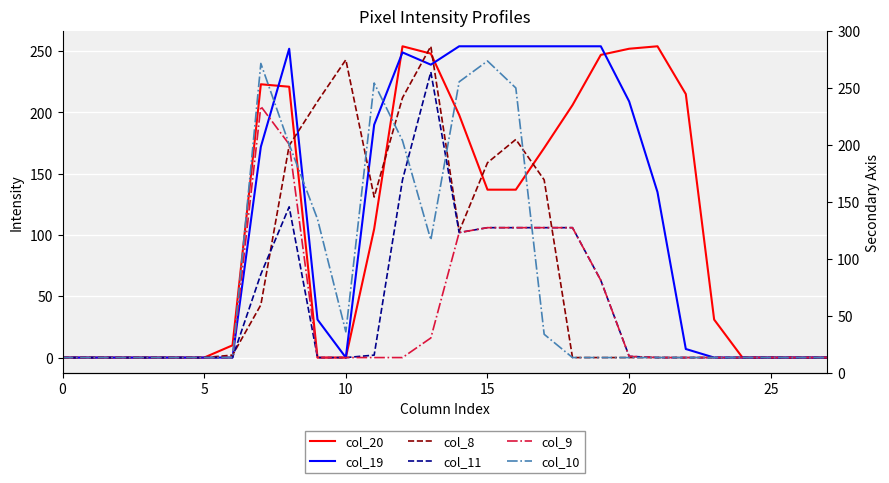

What is the value of the col_20 point at the 19th from the left?

206